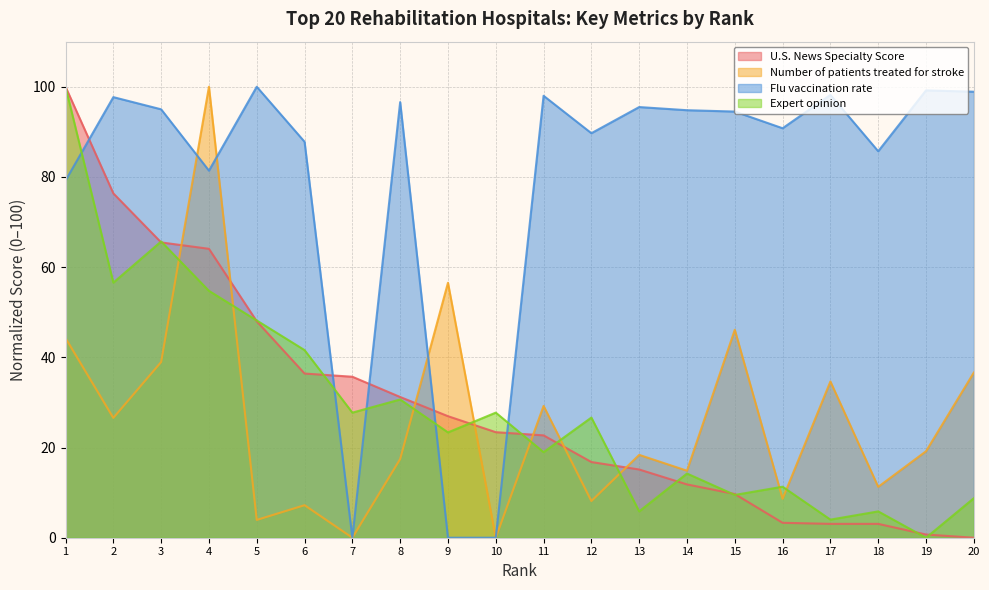

What is the sum of all U.S. News Specialty Score values?

593.9